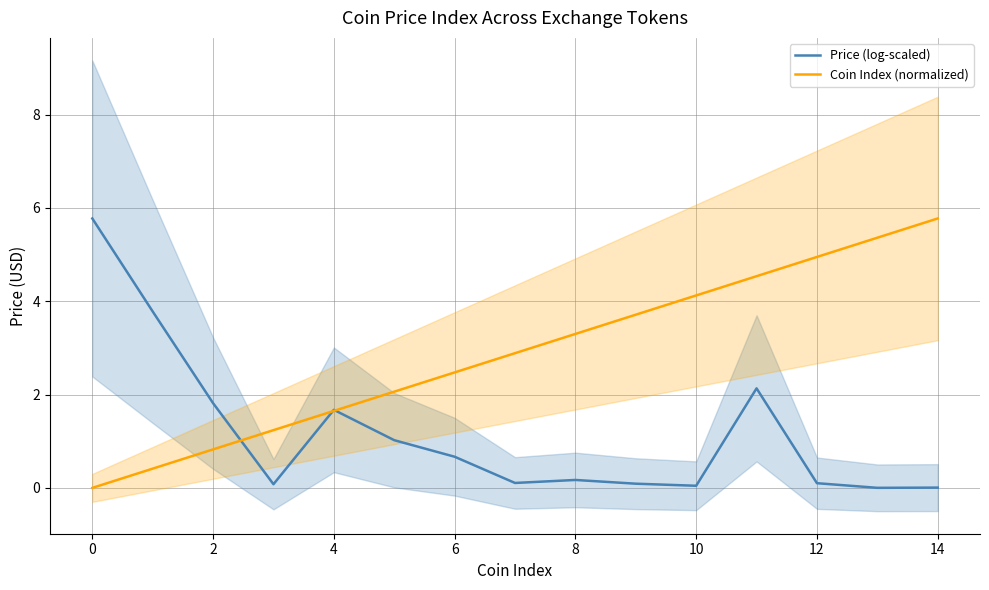

Is it true that Coin Index (normalized) equals 4.1 at 10?

True